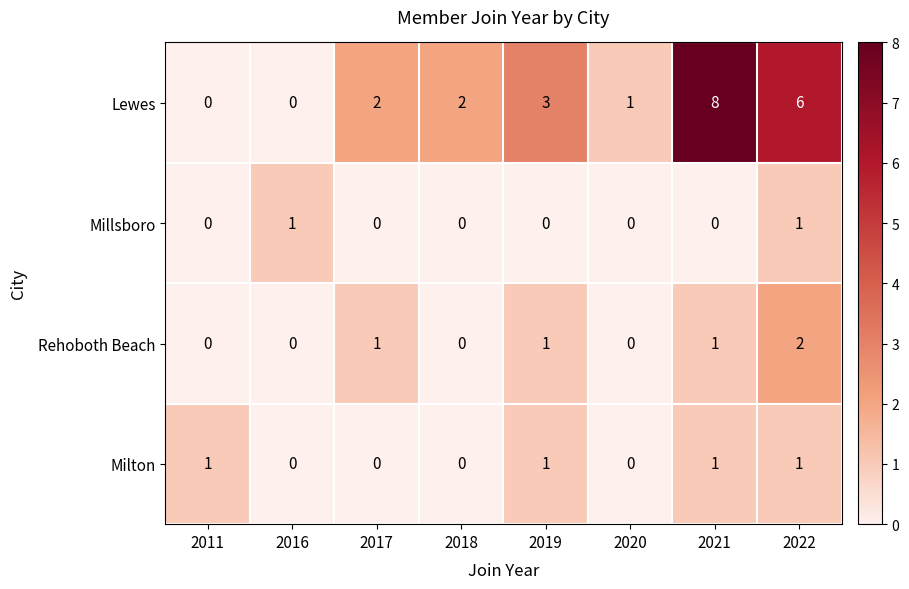

Is the value of Lewes at 2021 greater than the value of Milton at 2019?

Yes